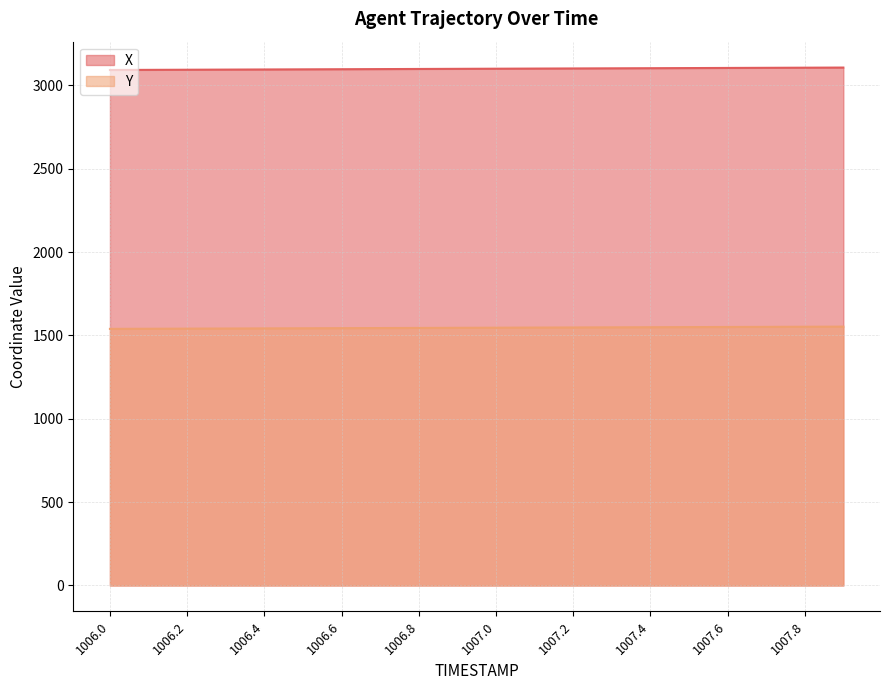

Does the chart display data point markers on the line(s)?

No